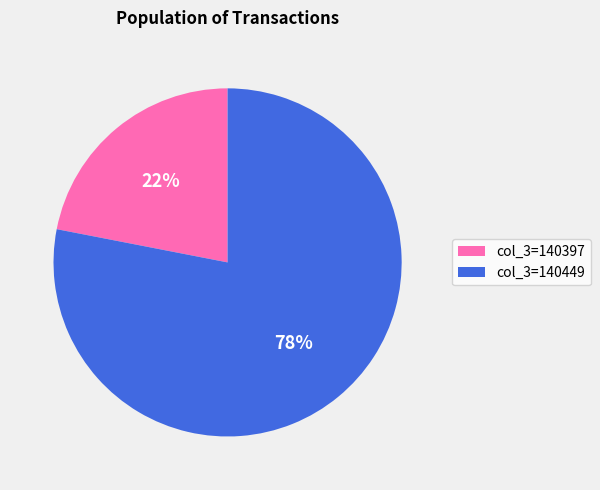

The col_3=140449 slice represents 78% of the pie. True or false?

True